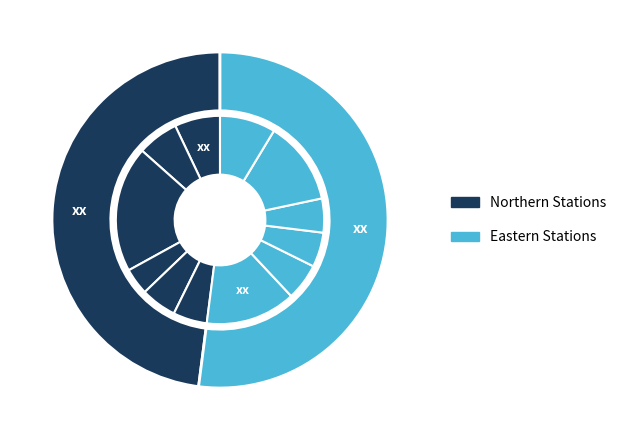

How many segments does this pie chart have?

12